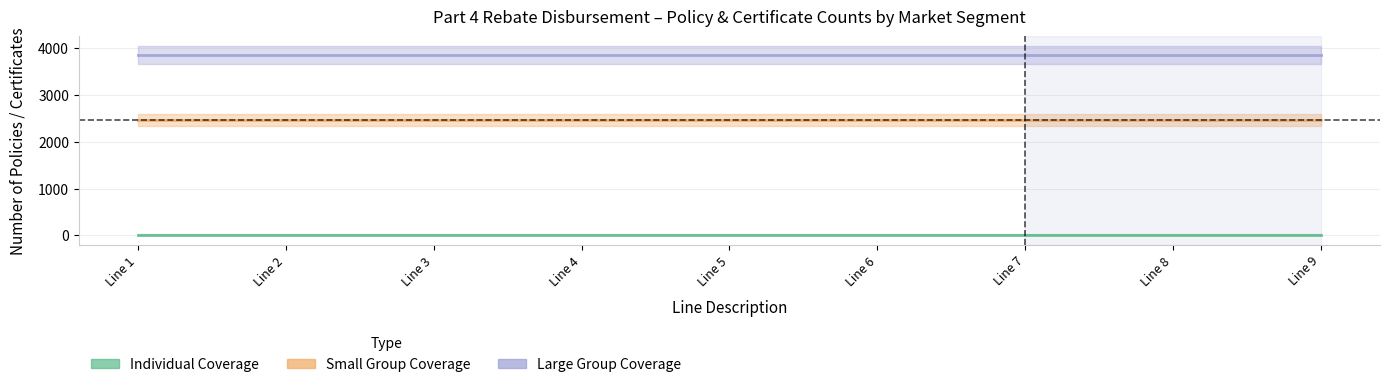

True or false: Individual Coverage and Small Group Coverage cross at least once.

False